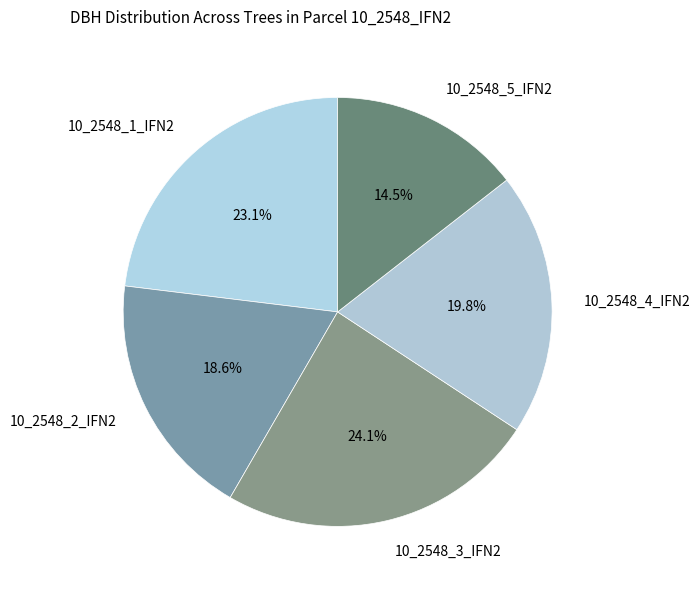

What is the largest slice in the pie chart?

10_2548_3_IFN2